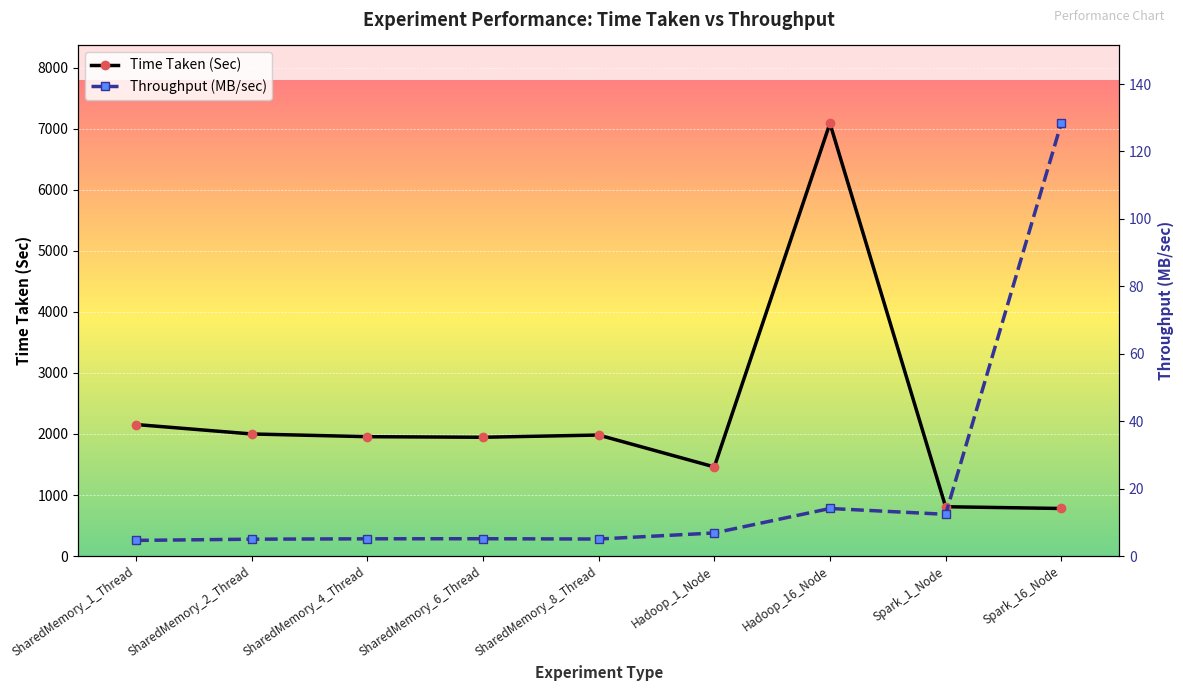

Reading left to right, what are all the values shown in this chart?

Time Taken (Sec): SharedMemory_1_Thread=2154.6	SharedMemory_2_Thread=1999.9	SharedMemory_4_Thread=1955.5	SharedMemory_6_Thread=1946.0	SharedMemory_8_Thread=1982.4	Hadoop_1_Node=1460.3	Hadoop_16_Node=7088.8	Spark_1_Node=808.0	Spark_16_Node=779.2
Throughput (MB/sec): SharedMemory_1_Thread=4.6	SharedMemory_2_Thread=5.0	SharedMemory_4_Thread=5.1	SharedMemory_6_Thread=5.1	SharedMemory_8_Thread=5.0	Hadoop_1_Node=6.8	Hadoop_16_Node=14.1	Spark_1_Node=12.4	Spark_16_Node=128.3